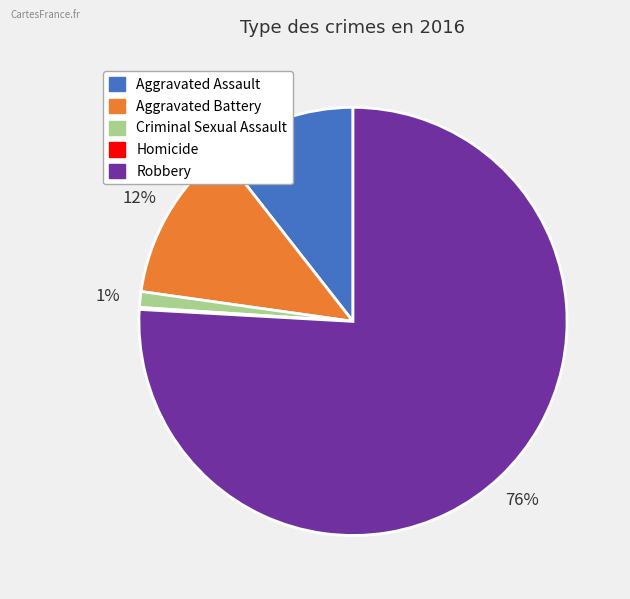

Is it true that Robbery is 70% of the pie?

False